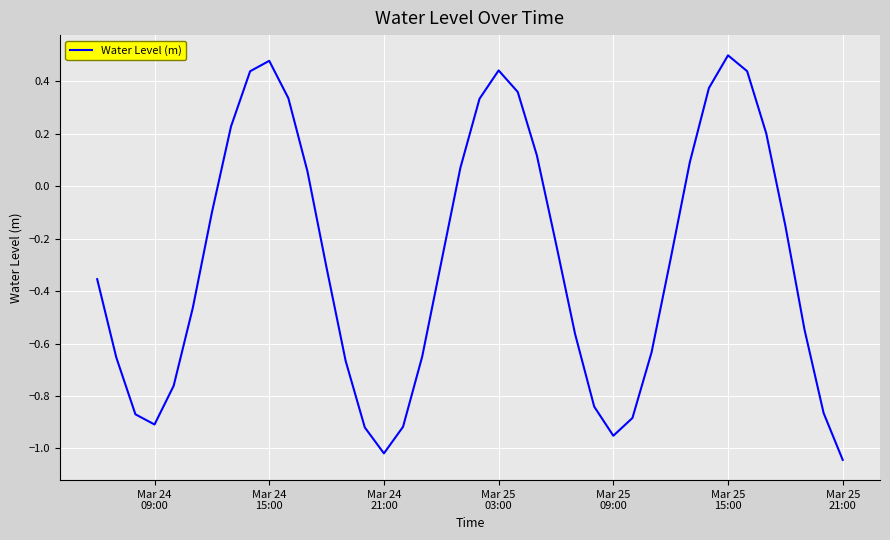

What is the difference between the maximum and minimum values?

1.5